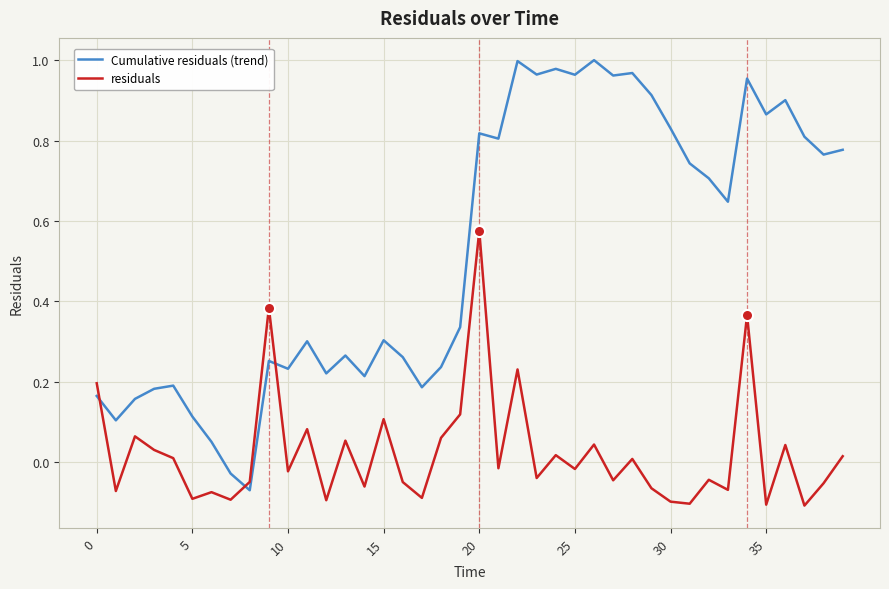

True or false: Cumulative residuals (trend) and residuals cross at least once.

True